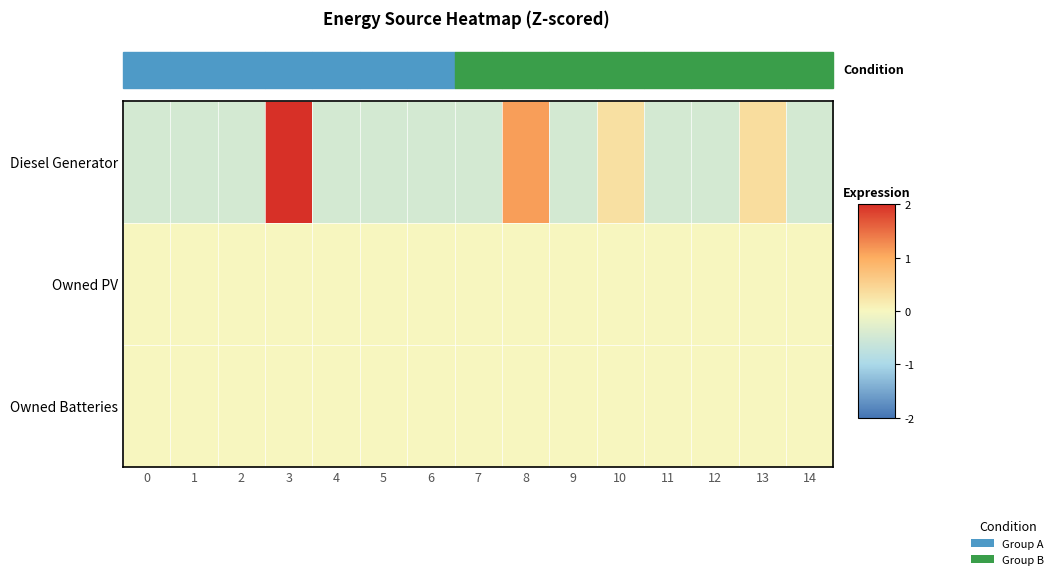

Which has a higher value, 7 or 1?

7